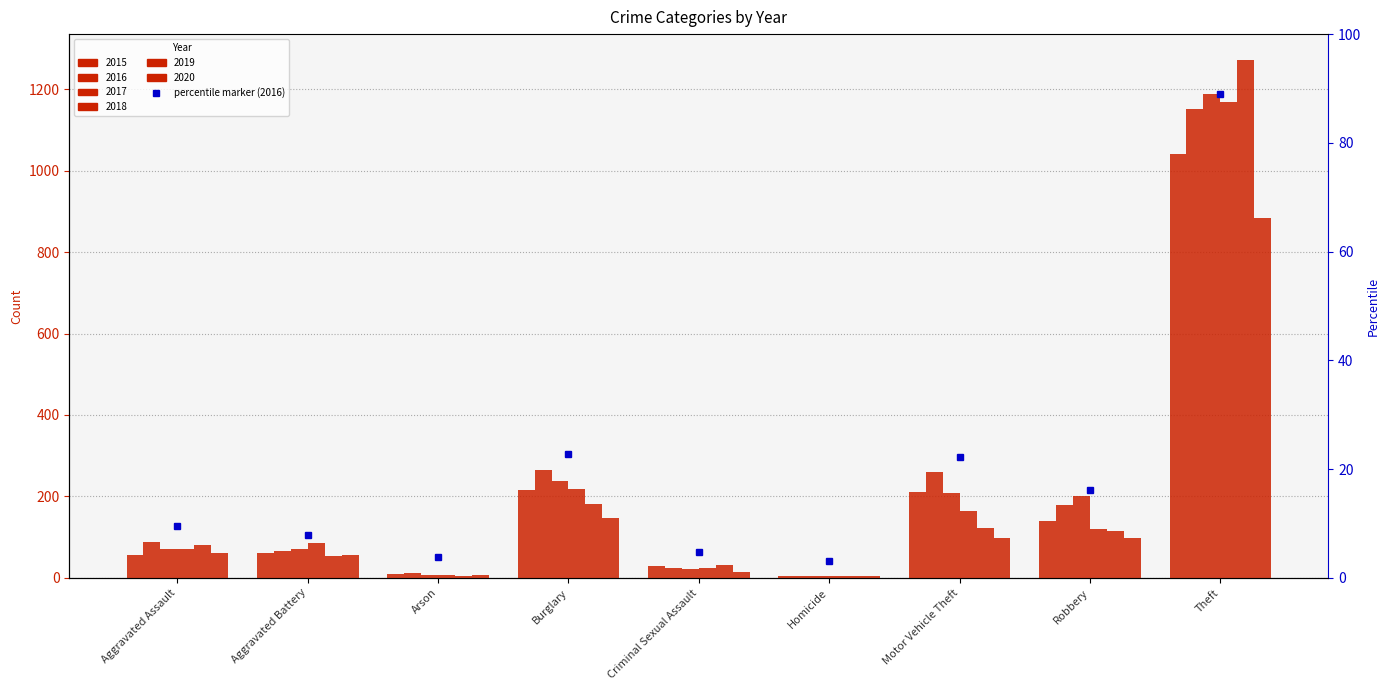

At how many categories does at least one series exceed 364?

1